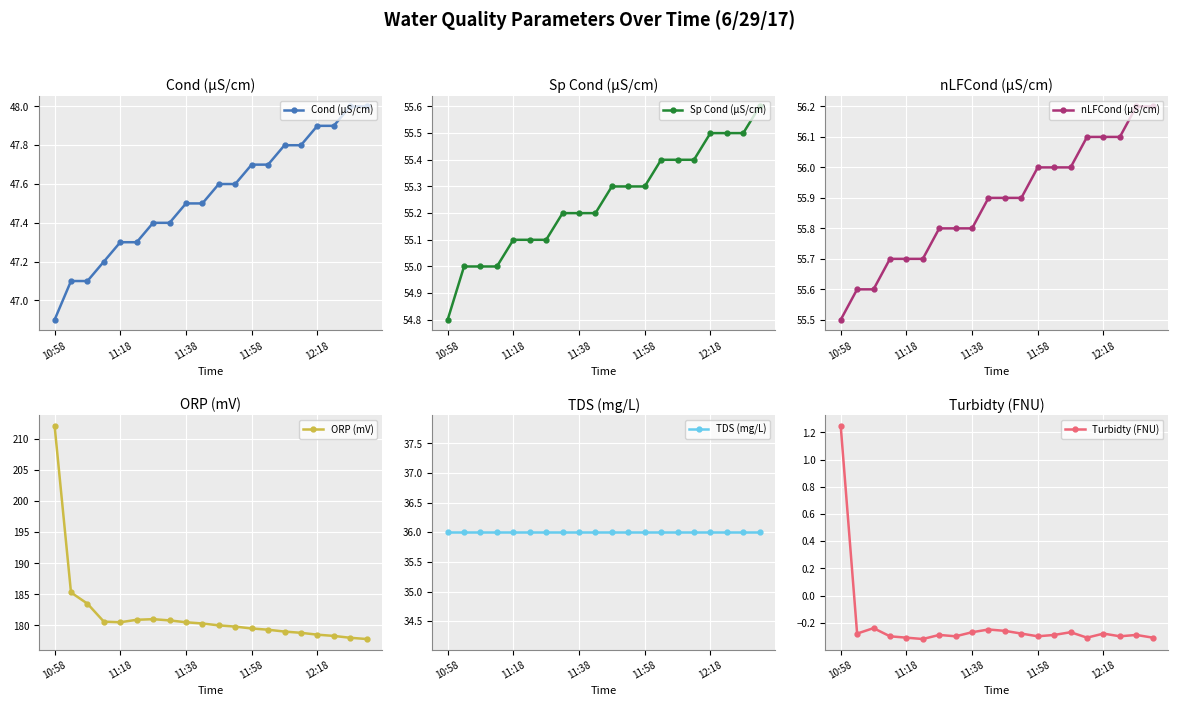

What is the sum of all ORP (mV) values?

3634.6